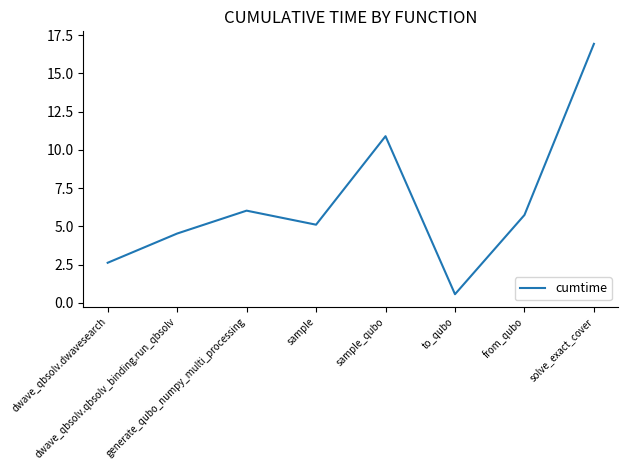

What is the smallest value displayed?

0.6